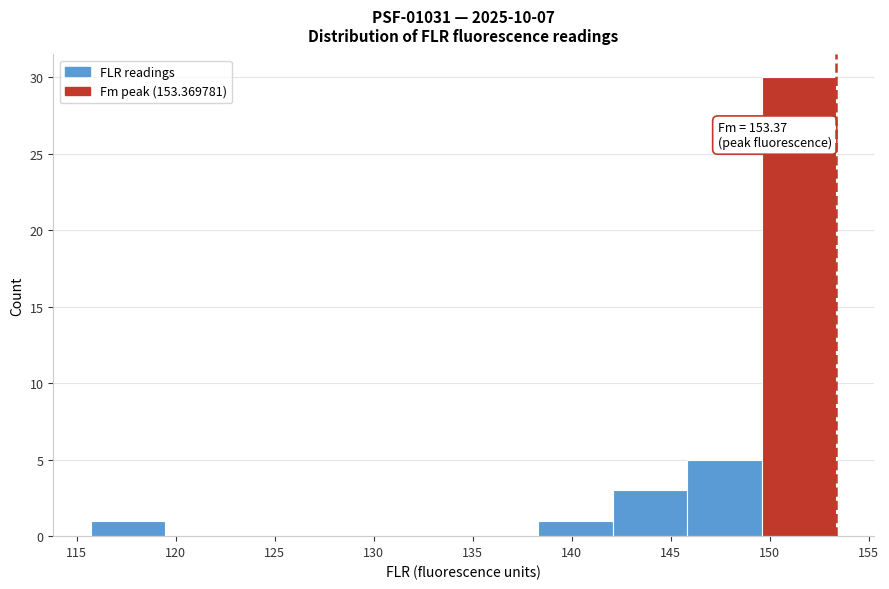

Over which range of the x-axis is the bar tallest?

149.5 to 153.5